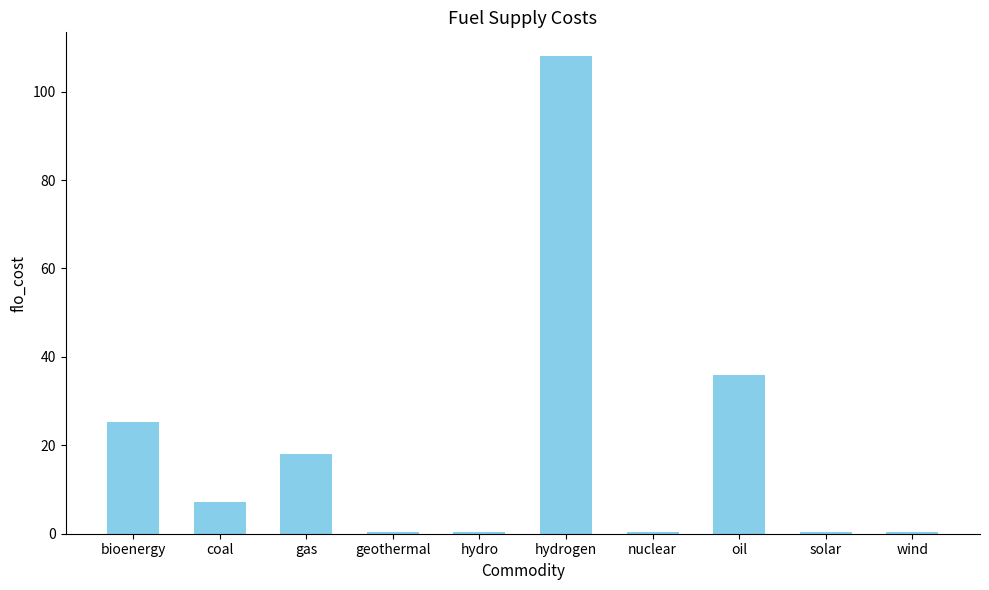

Between oil and gas, which is larger?

oil